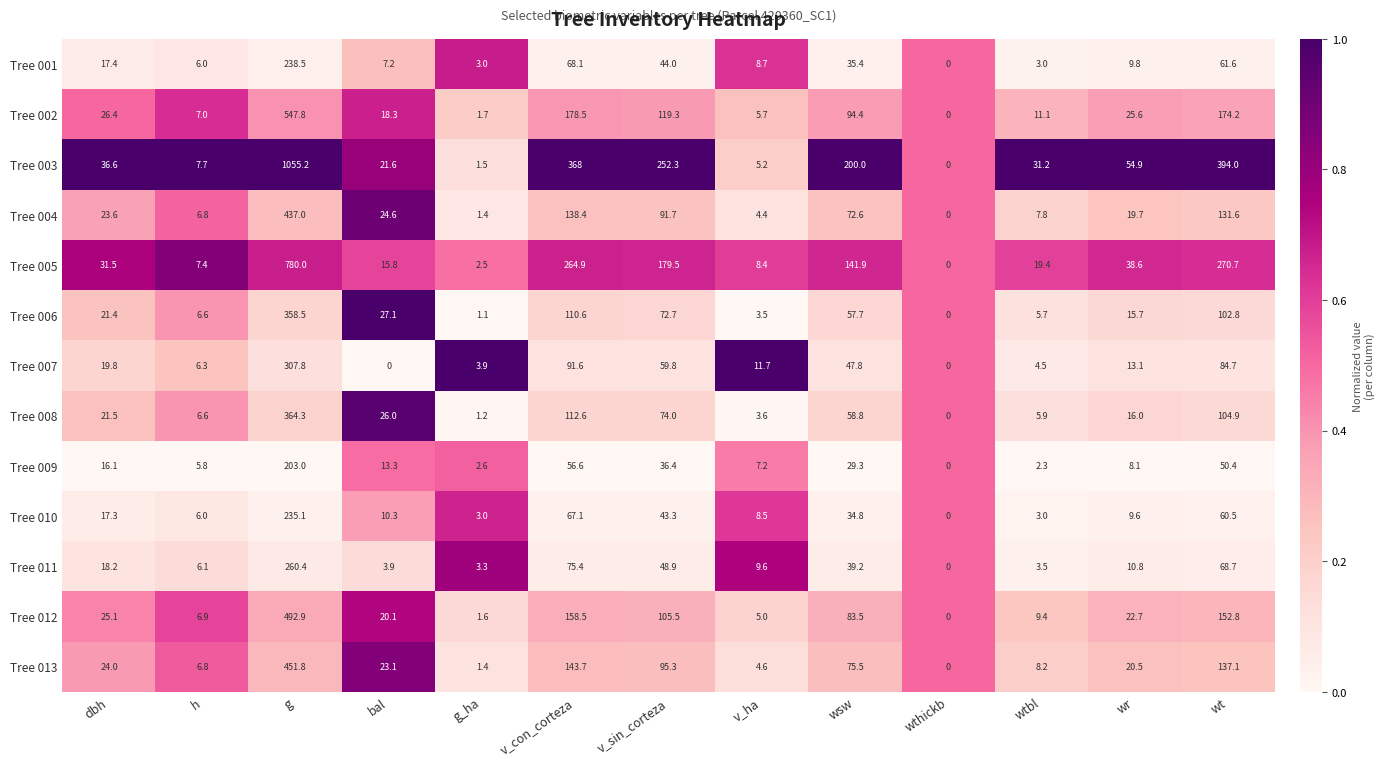

How many categories are shown in the chart?

13